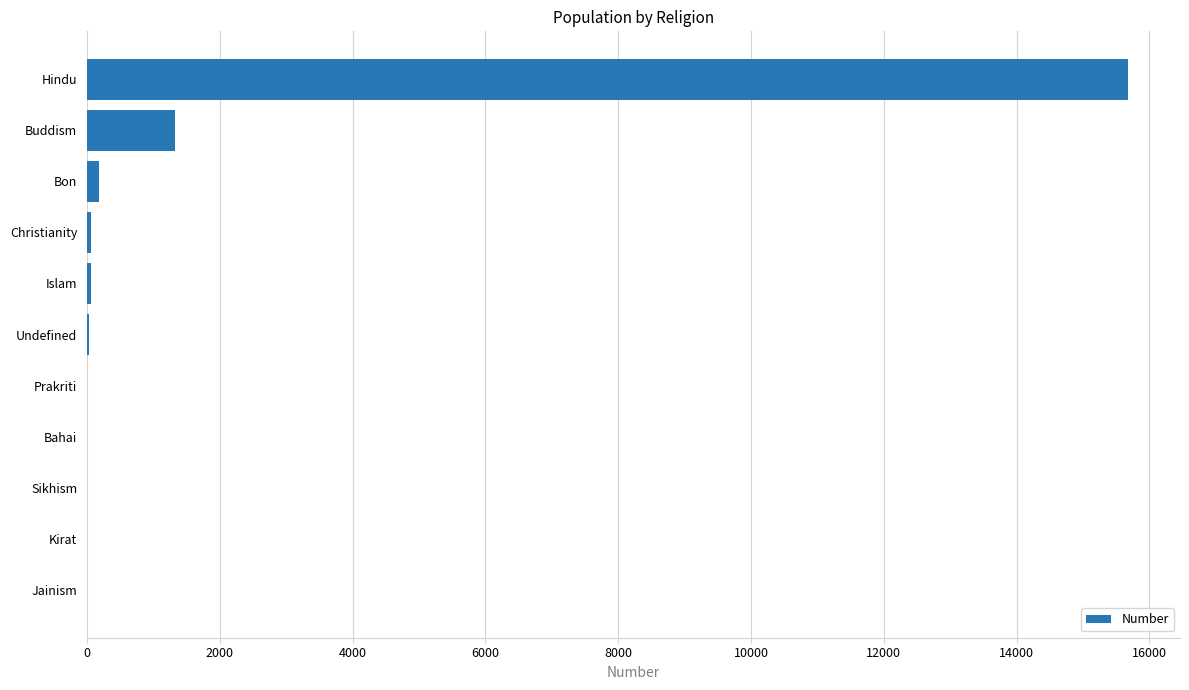

At which label is the value closest to 7838?

Buddism